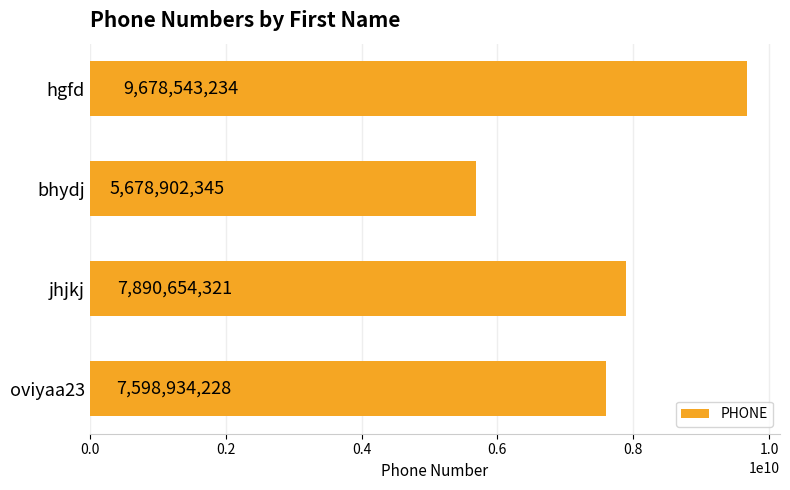

What is the smallest value displayed?

5678902345